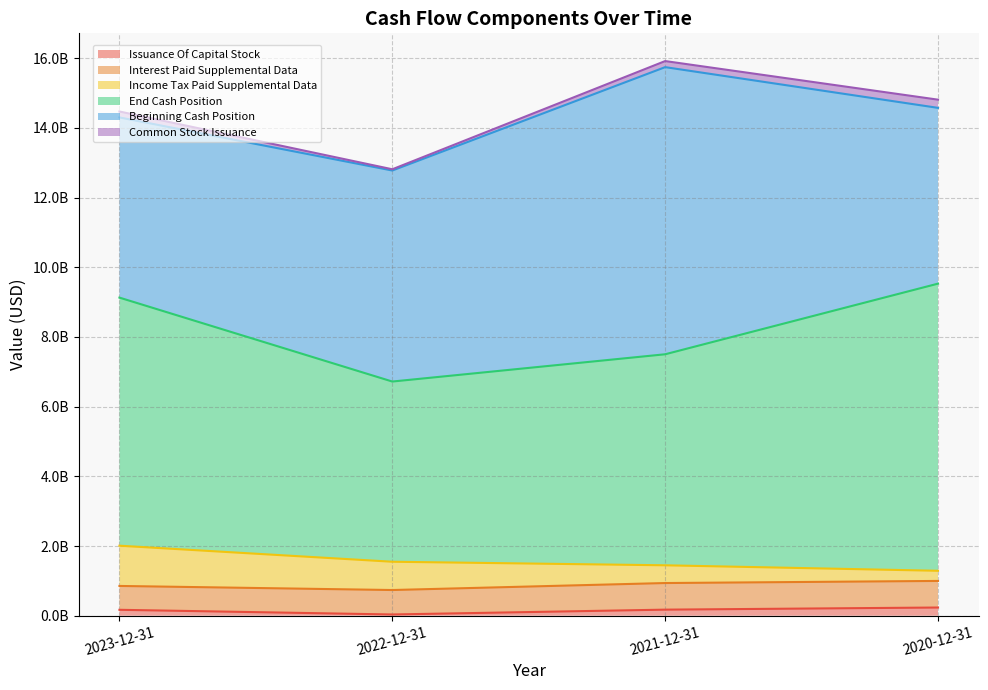

Is it true that Common Stock Issuance equals 164176545 at 2020-12-31?

False